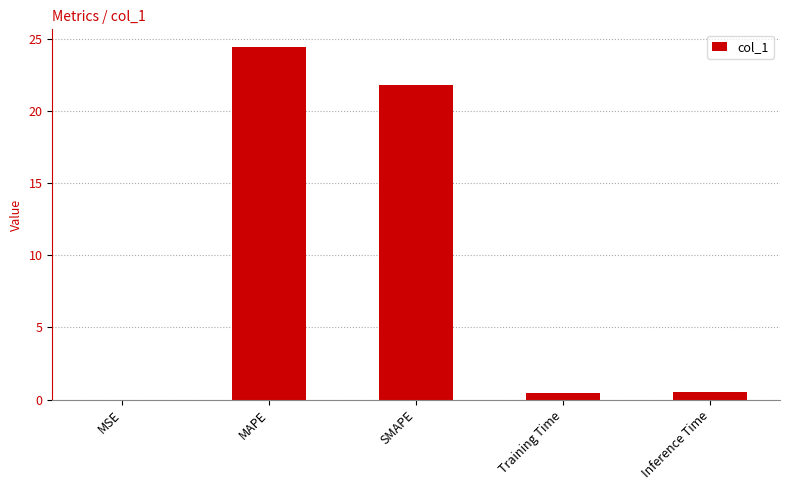

What is the change in value from MAPE to SMAPE?

-2.7